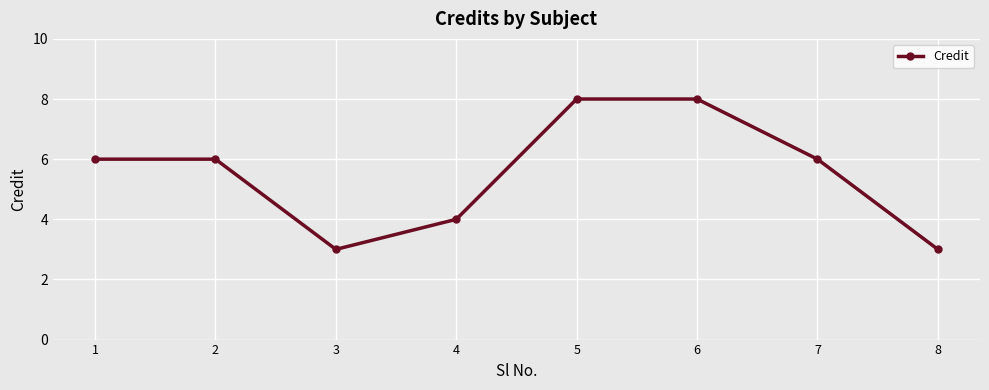

The chart shows a value of 4 at 4. True or false?

True